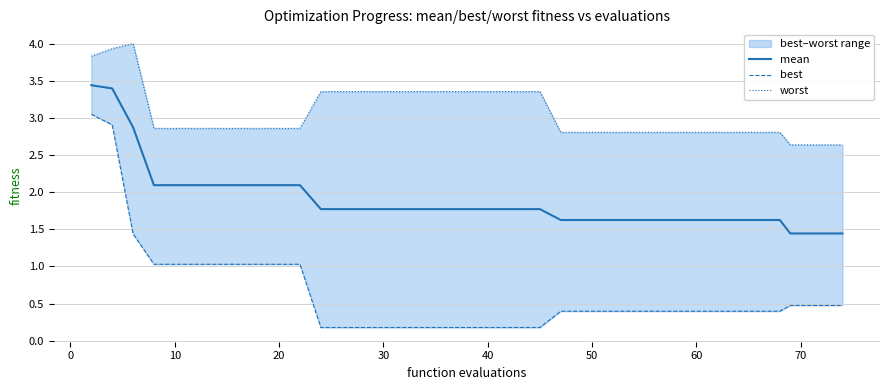

Rank the series at 10 from highest to lowest value.

worst, mean, best